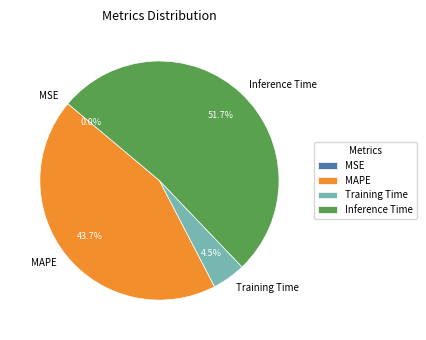

What portion of the pie excludes Training Time?

95.5%